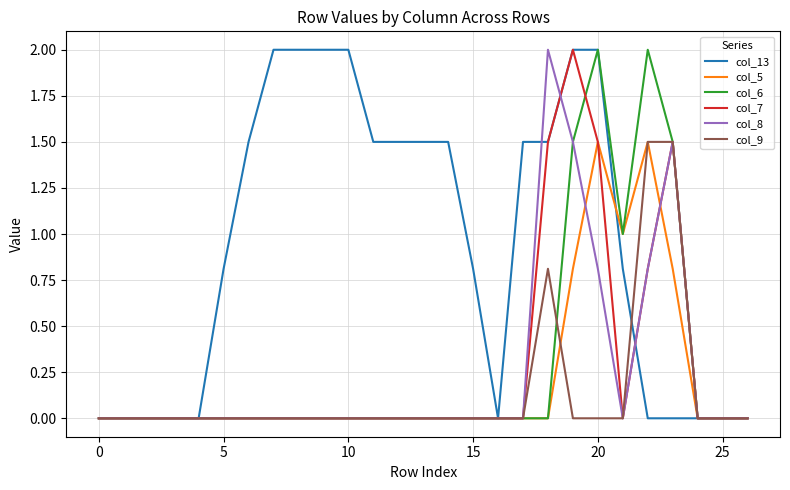

What is the highest value of the col_5 series?

1.5